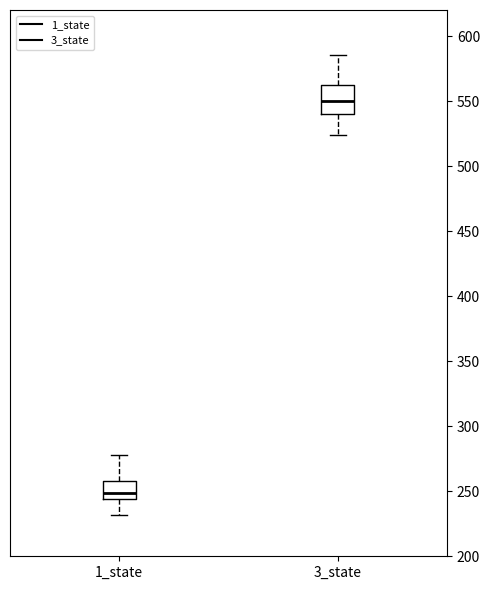

Reading left to right, transcribe this box plot: for each box, give where its median line is, the range the box spans, and where its two whiskers end, as read against the y-axis. The values are not printed on the chart, so give them approximately, as read against the axis.

1_state: median 250, box 245 to 260, whiskers 230 to 280
3_state: median 550, box 540 to 560, whiskers 525 to 585